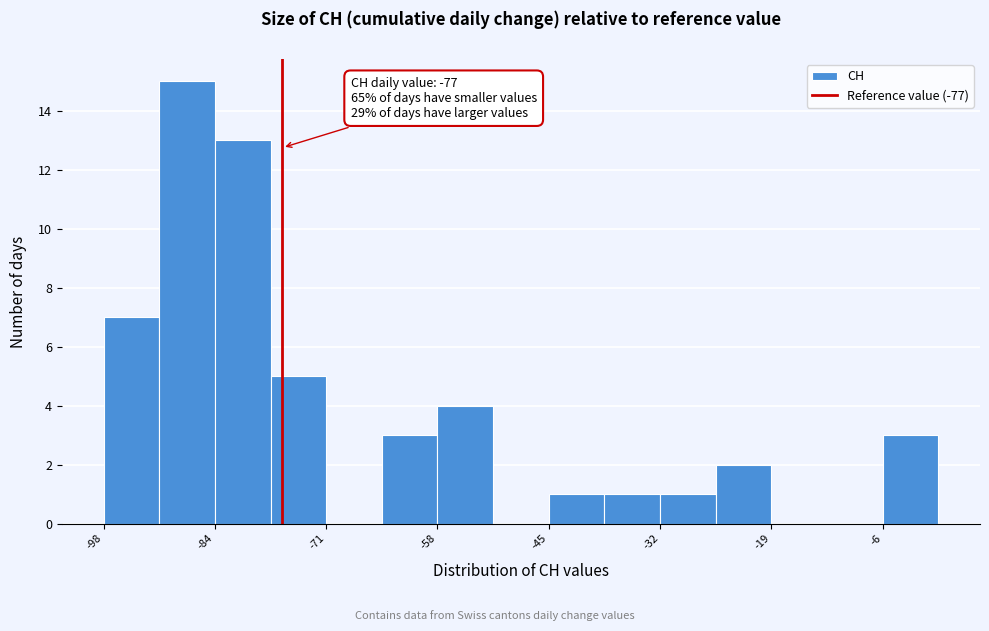

Read against the x-axis, roughly where is the centre of the tallest bar?

-88